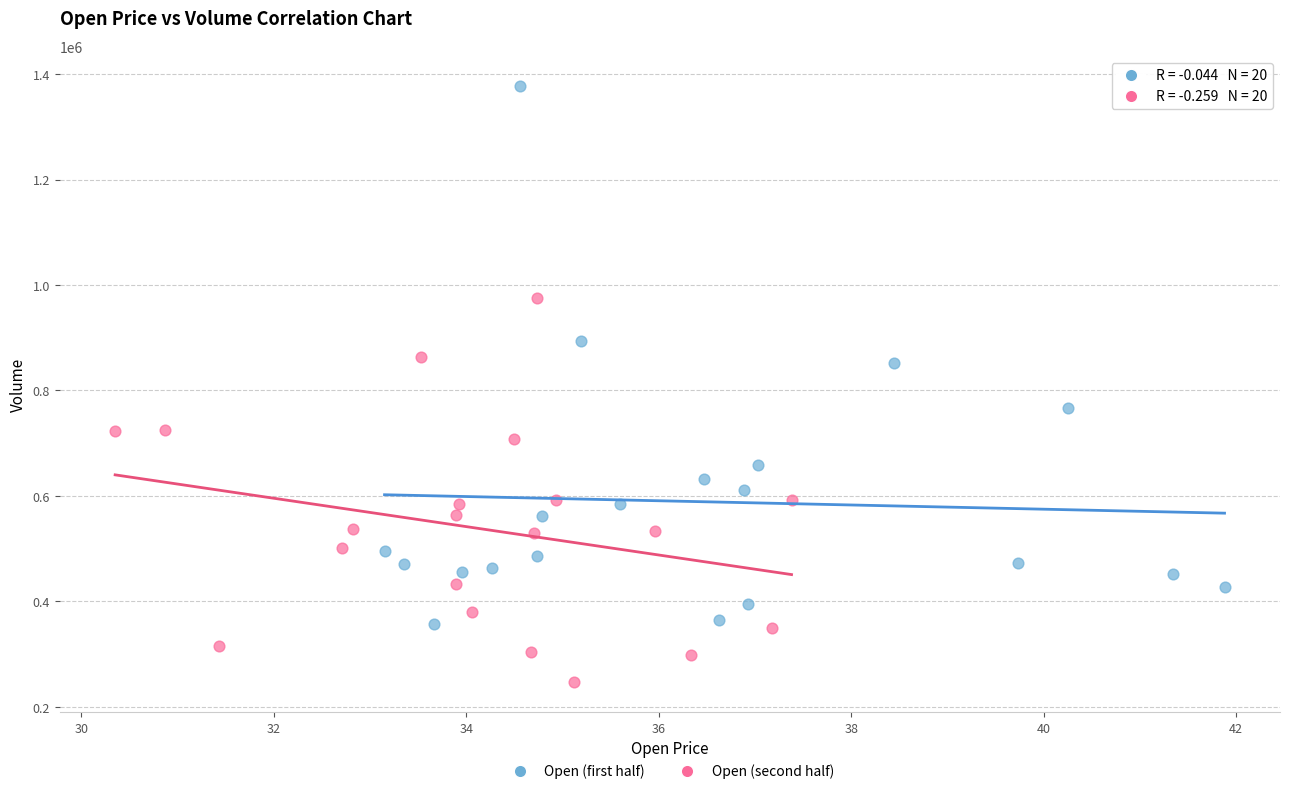

What are all the series names shown in the legend?

Open (first half), Open (second half)